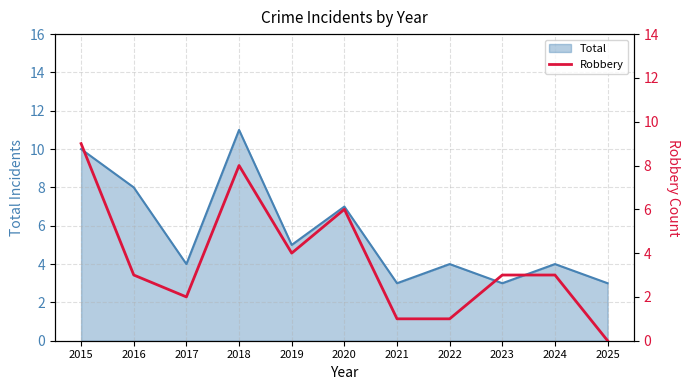

The value of Total at 2018 is 11. True or false?

True